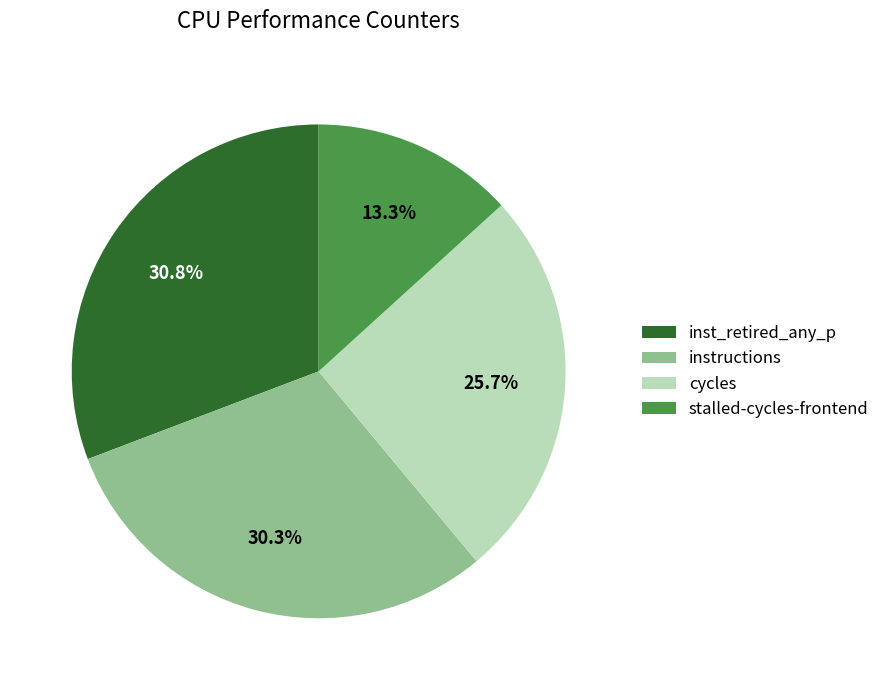

What portion of the pie excludes instructions?

69.7%